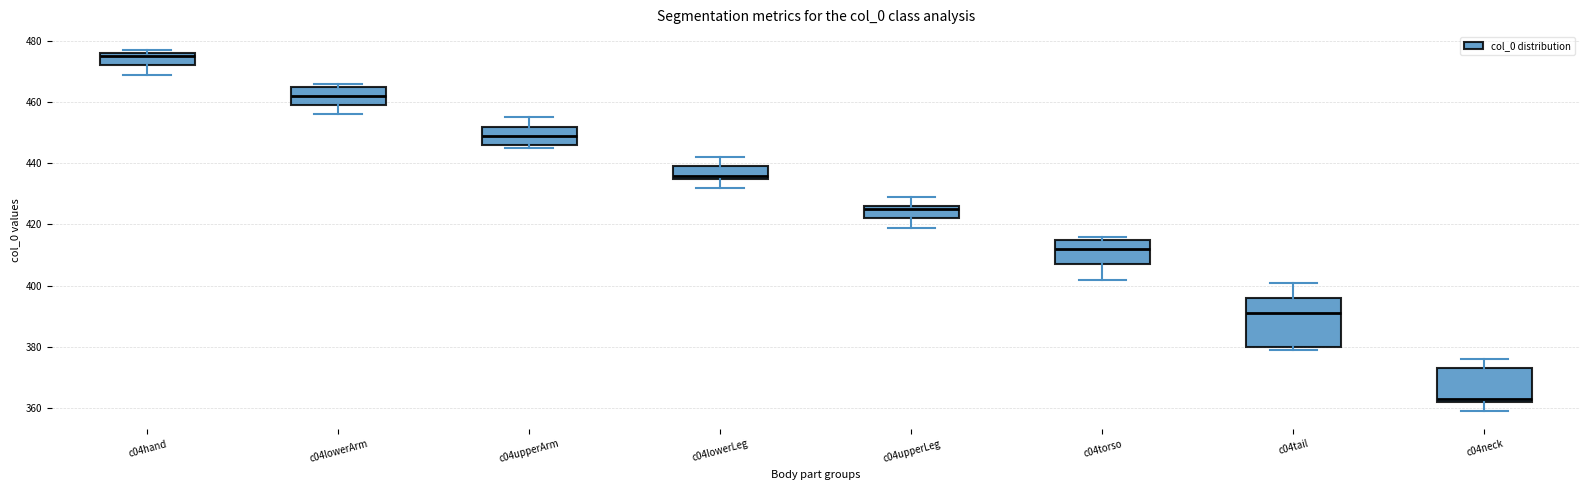

Reading left to right, transcribe this box plot: for each box, give where its median line is, the range the box spans, and where its two whiskers end, as read against the y-axis. The values are not printed on the chart, so give them approximately, as read against the axis.

c04hand: median 476 (just below the box's upper edge), box 472 to 476, whiskers 470 to 478
c04lowerArm: median 462, box 460 to 466, whiskers 456 to 466 (just above the box's upper edge)
c04upperArm: median 450, box 446 to 452, whiskers 446 (just below the box's lower edge) to 456
c04lowerLeg: median 436 (just above the box's lower edge), box 436 to 440, whiskers 432 to 442
c04upperLeg: median 426 (just below the box's upper edge), box 422 to 426, whiskers 420 to 430
c04torso: median 412, box 408 to 416, whiskers 402 to 416 (just above the box's upper edge)
c04tail: median 392, box 380 to 396, whiskers 380 (just below the box's lower edge) to 402
c04neck: median 364, box 362 to 374, whiskers 360 to 376